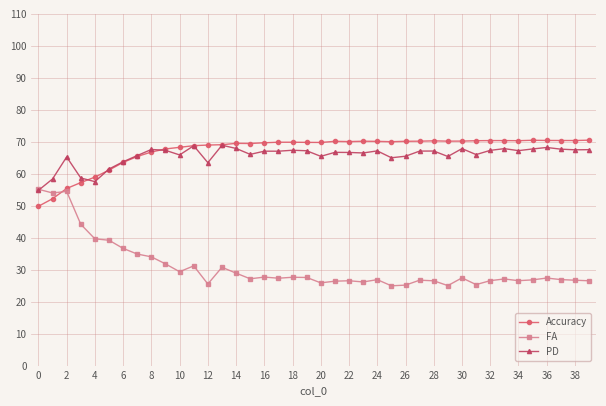

What is the value of the FA point at the 16th from the left?

27.1